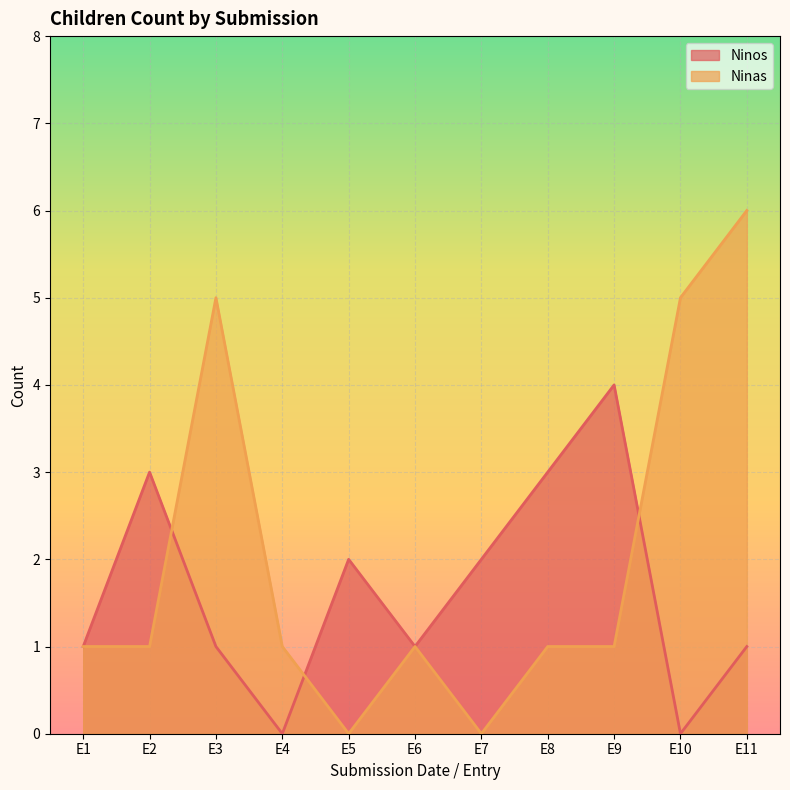

What is the average value of the Ninos series?

2